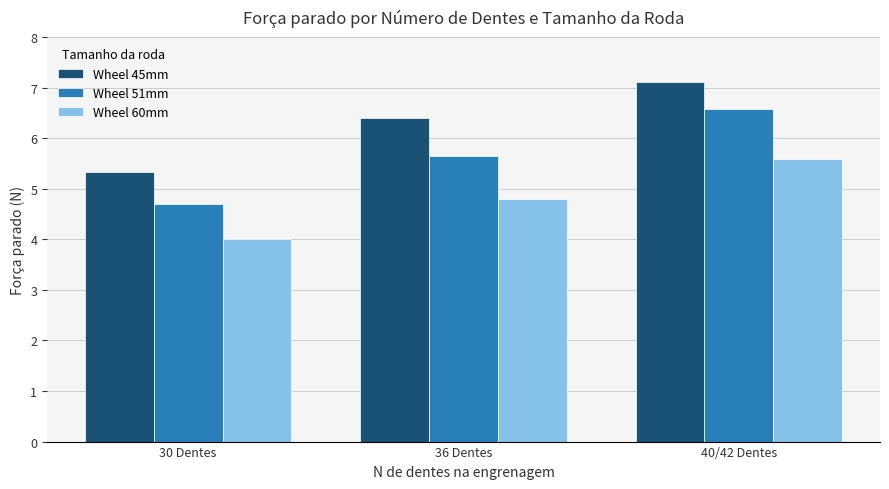

What is the total value across all series at 40/42 Dentes?

19.3